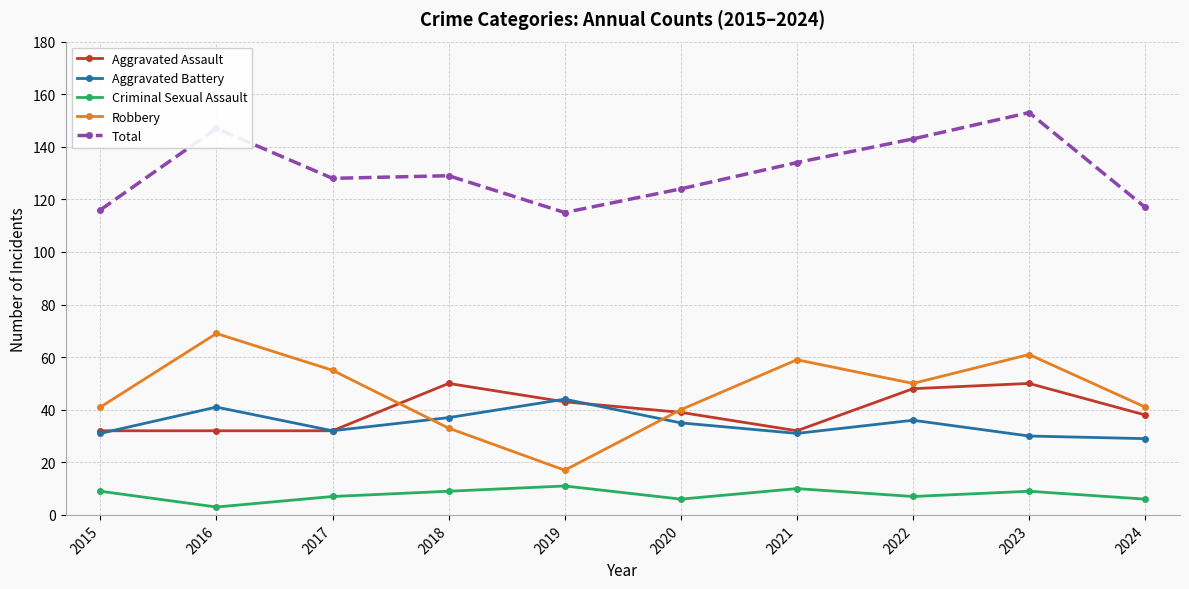

Count the number of data series in this chart.

5